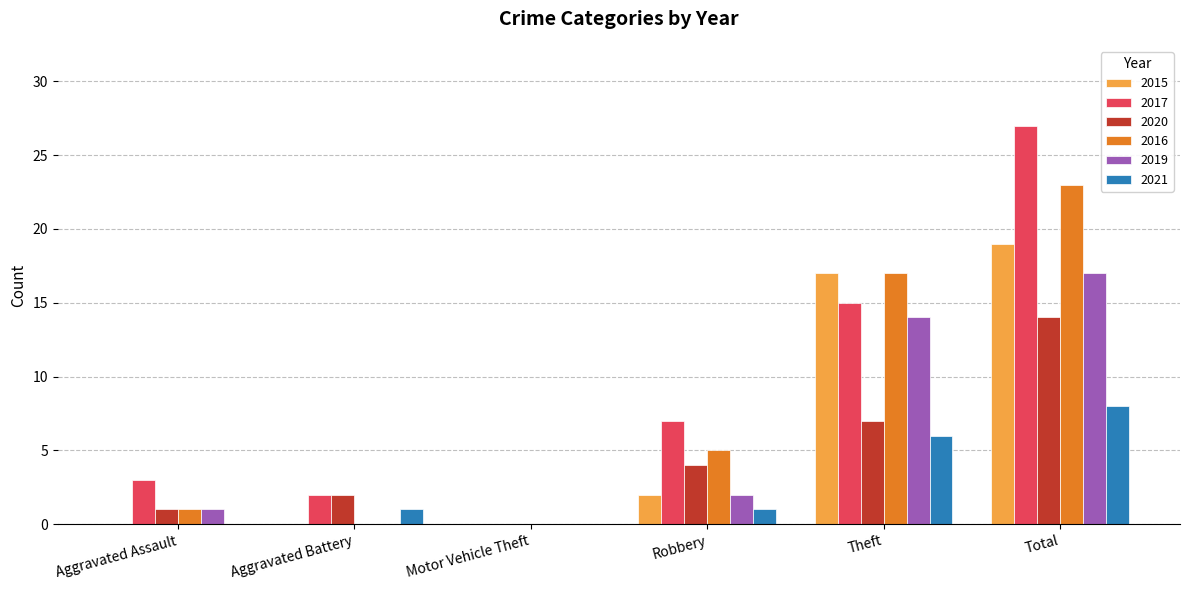

Between Aggravated Assault and Motor Vehicle Theft, which series saw the biggest shift?

2017